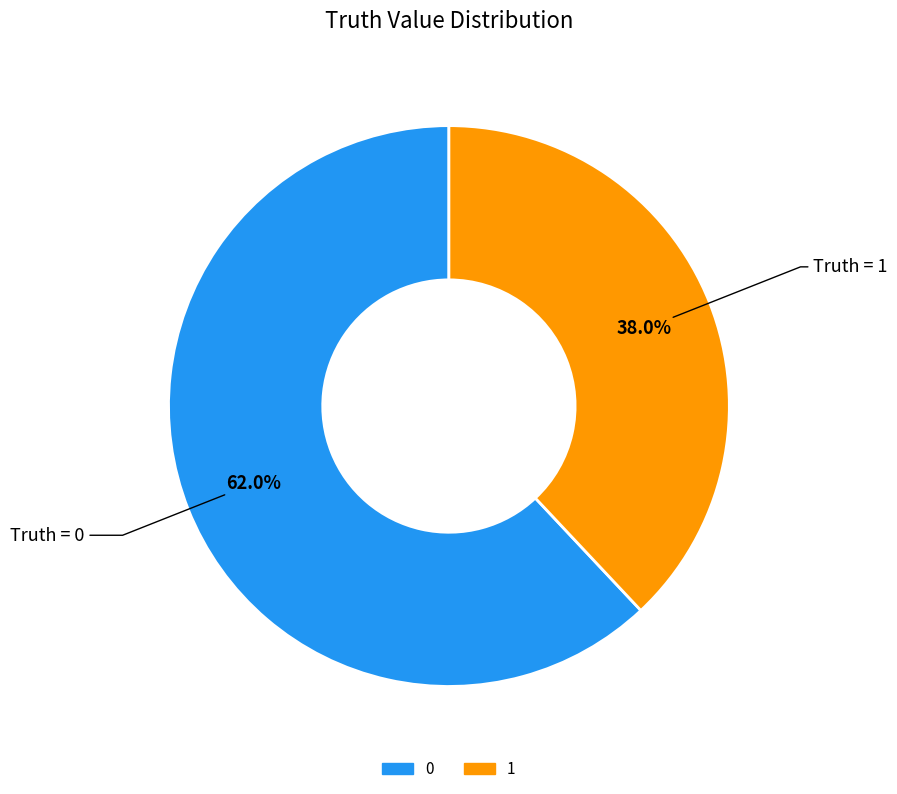

What is the total percentage of 1 and 0?

100.0%